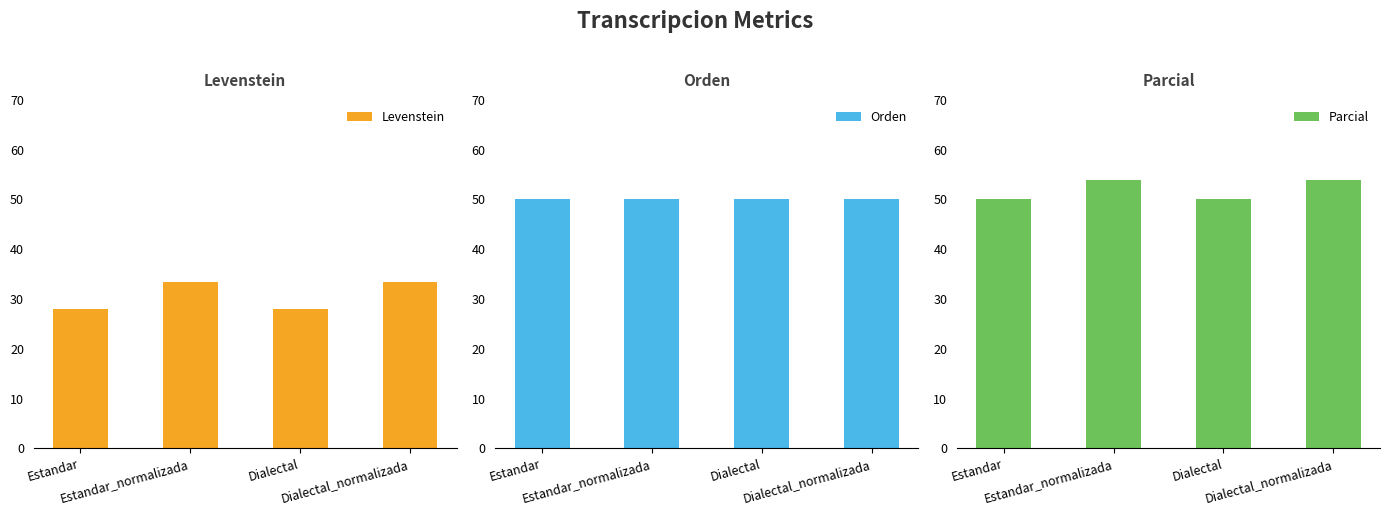

List the series in order of their peak value, highest first.

Parcial, Orden, Levenstein